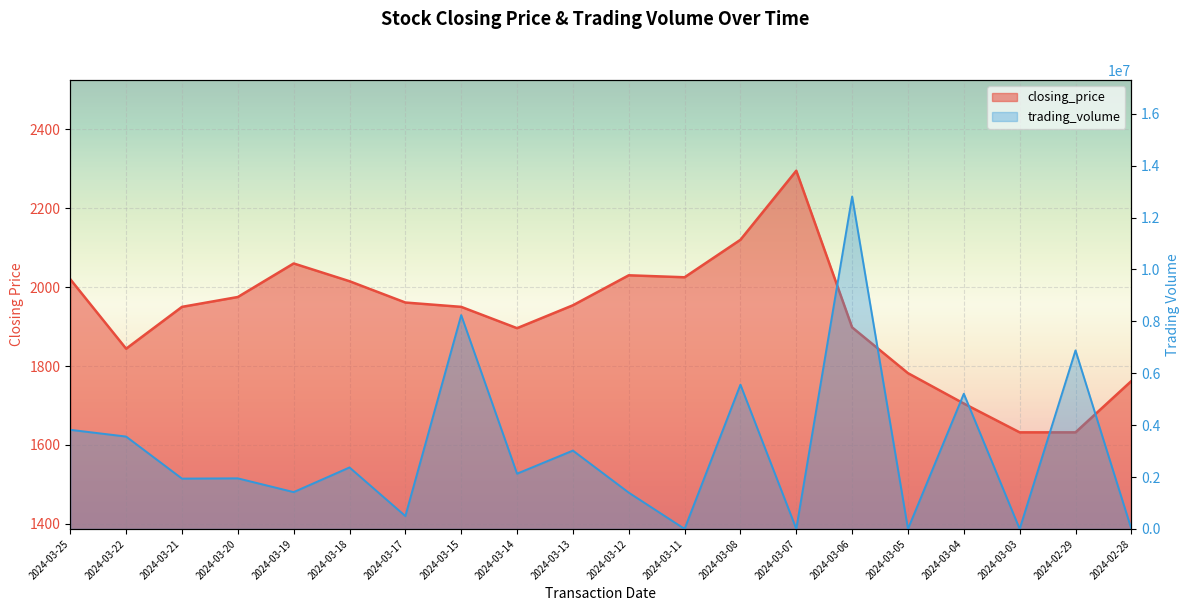

In closing_price, how many points are lower than both neighbors (excluding endpoints)?

3